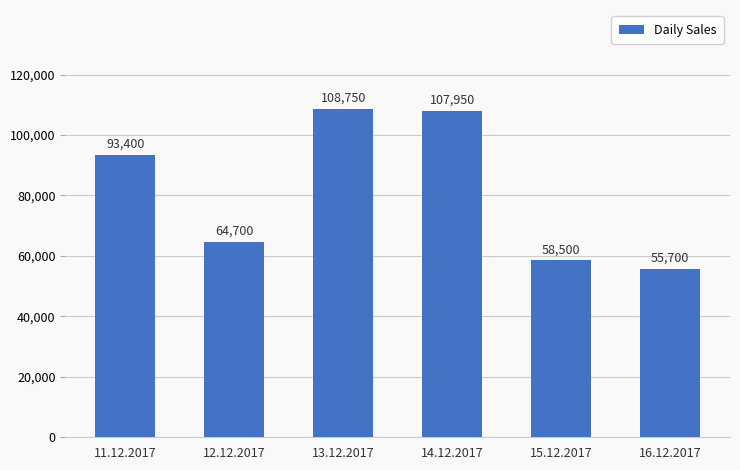

What is the difference between the maximum and minimum values?

53050